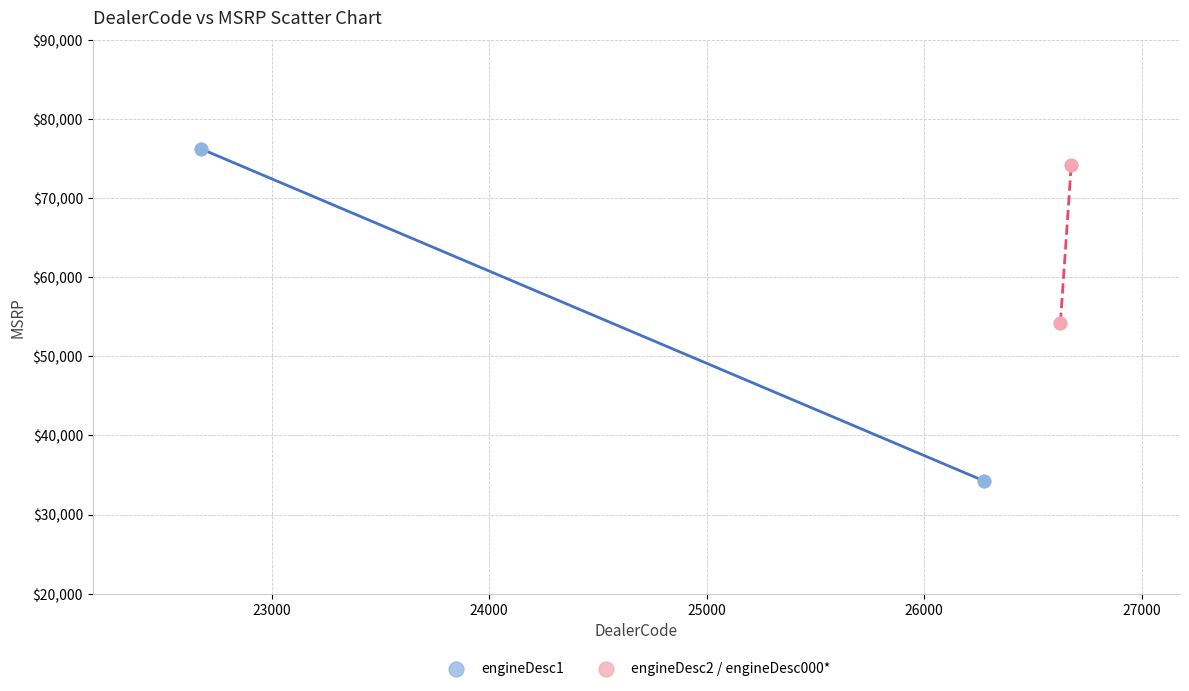

Which series contains the highest Y value?

engineDesc1